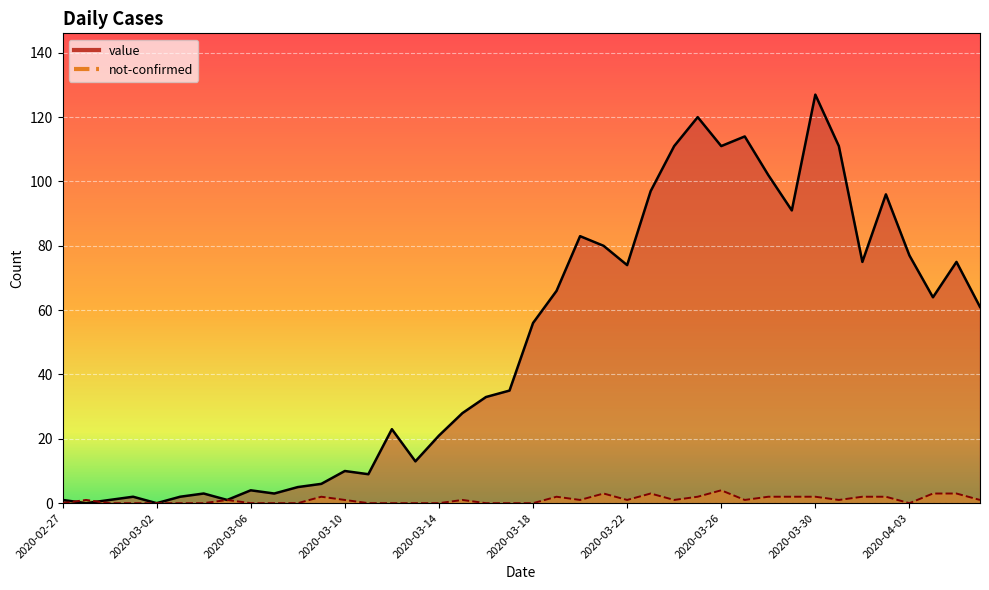

At which label does value first exceed 56?

2020-03-19